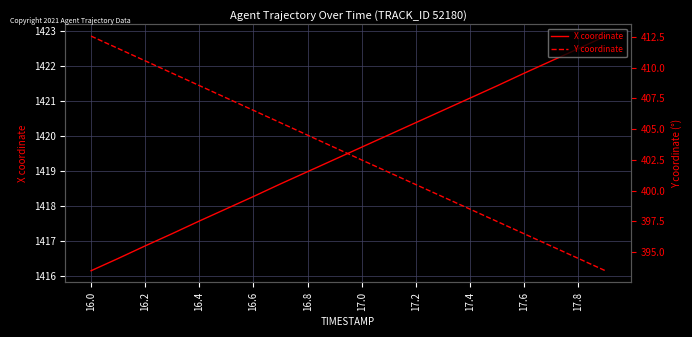

The value of X coordinate at 16.6 is 1418.3. True or false?

True